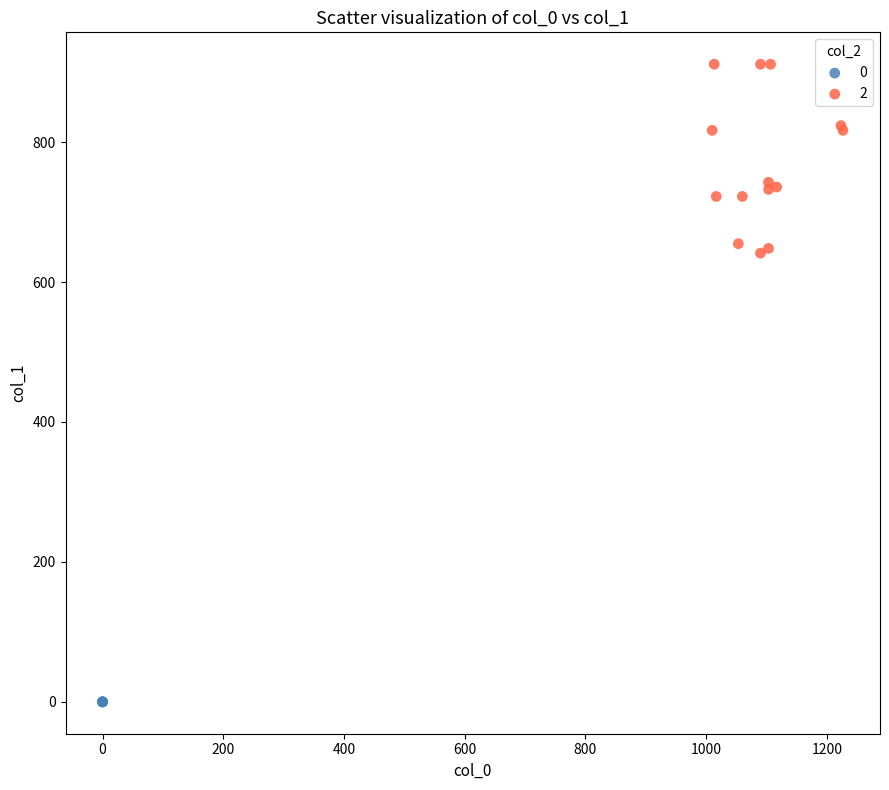

Which series contains the highest Y value?

2